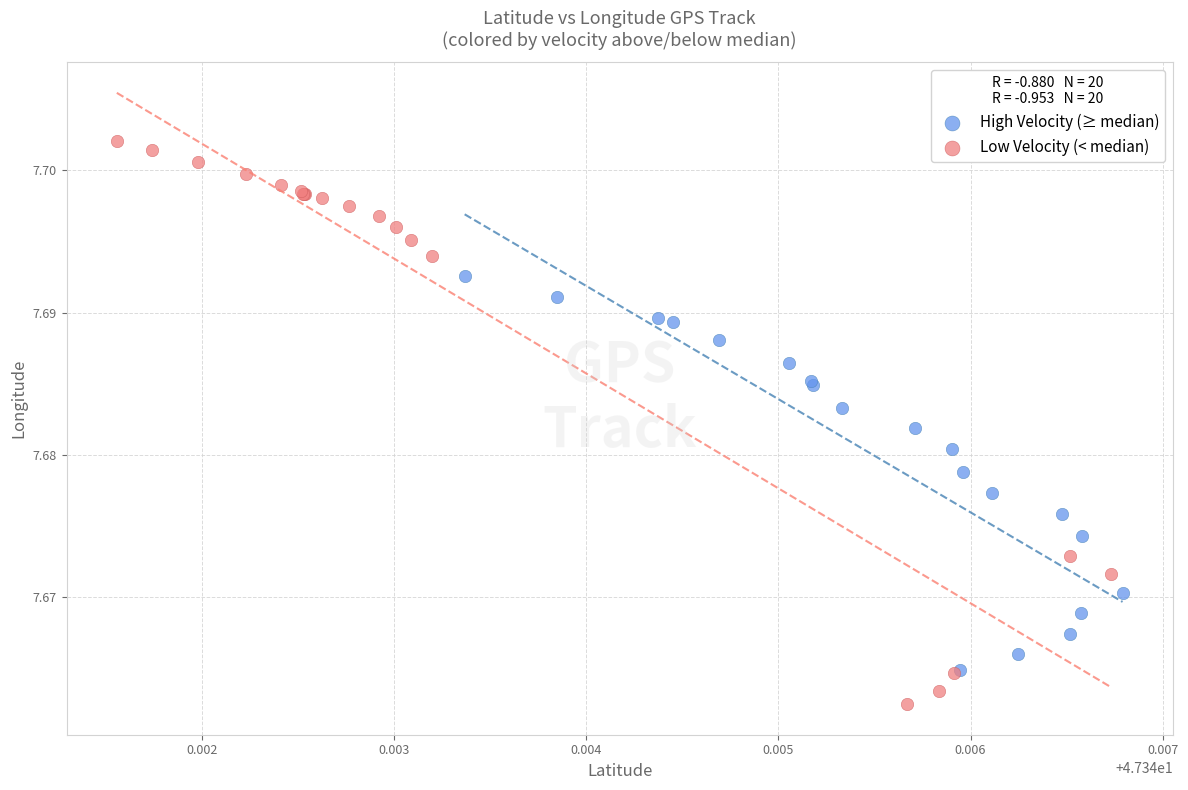

Which series reaches the maximum Y coordinate?

Low Velocity (< median)